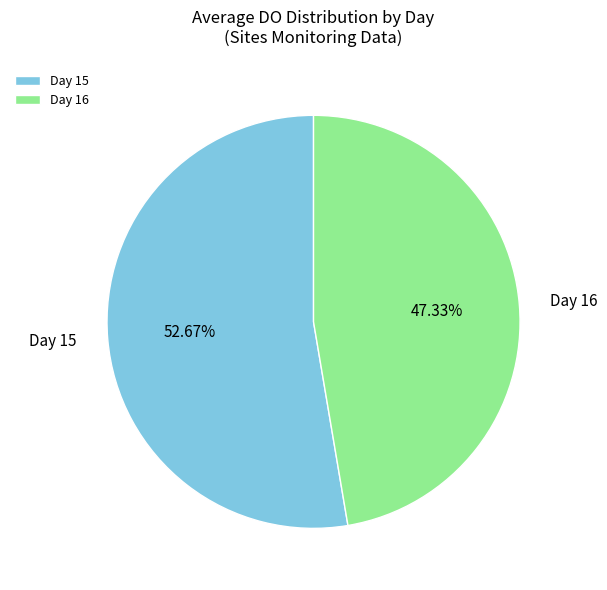

Do Day 15 and Day 16 together represent more than half of the pie?

Yes